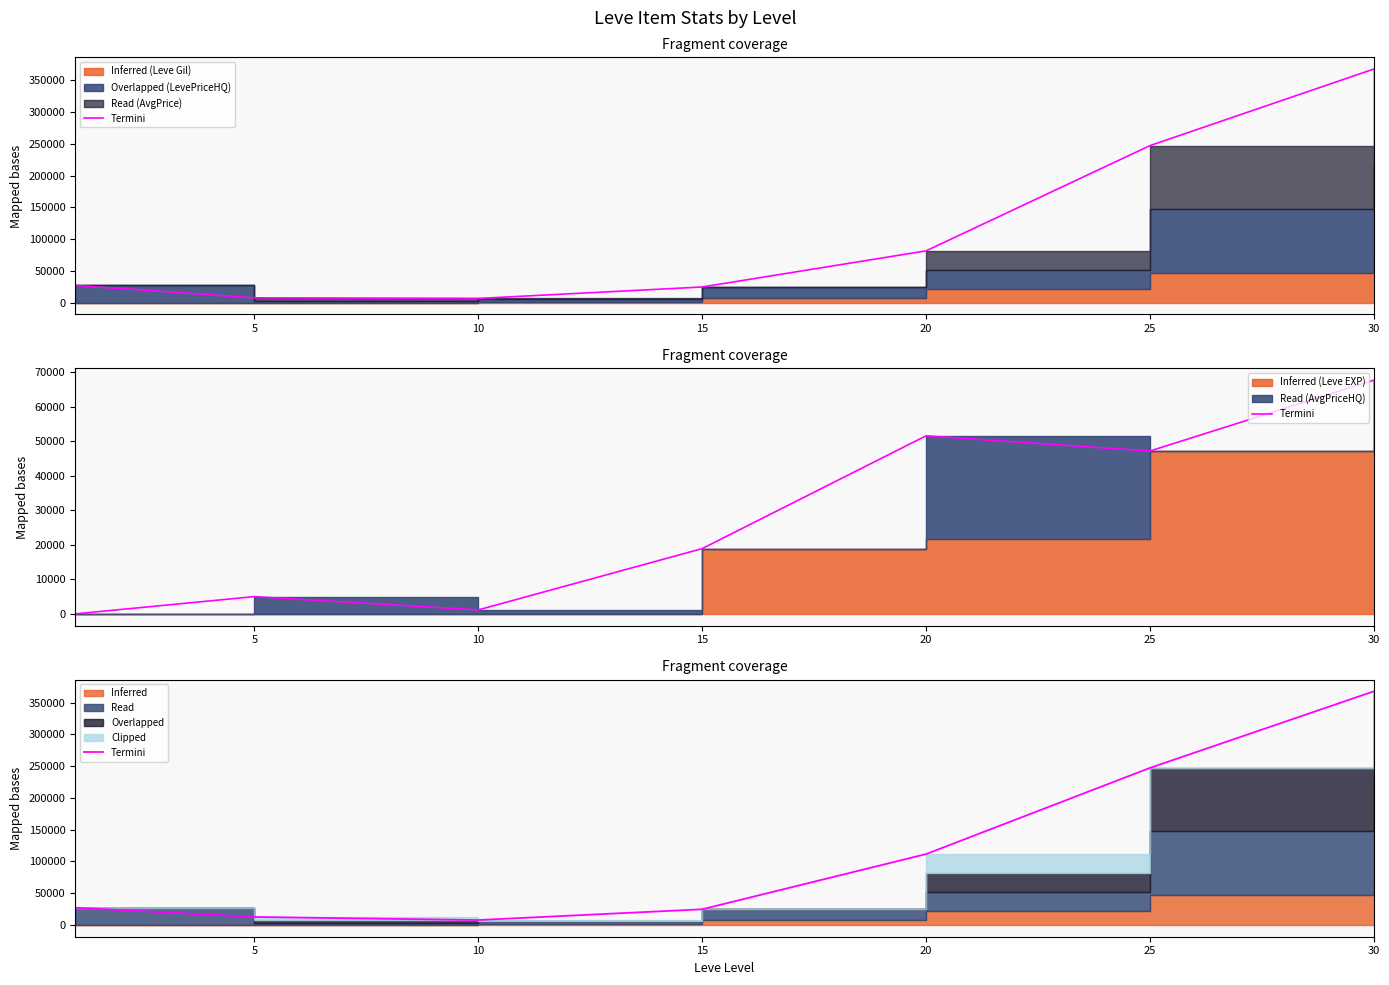

Is it true that the value at 15 is 24767?

True